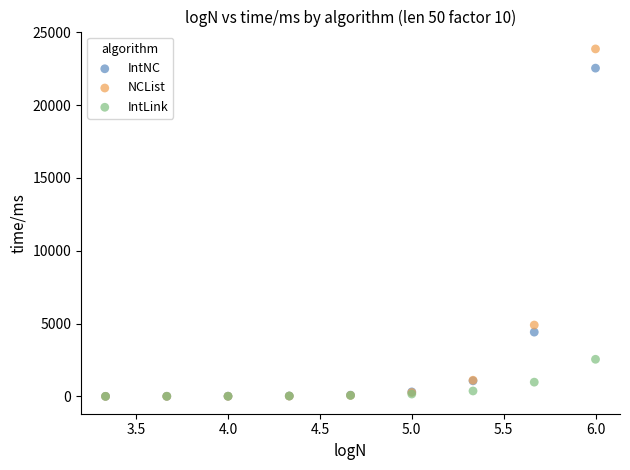

Which series has the widest spread of Y values?

NCList